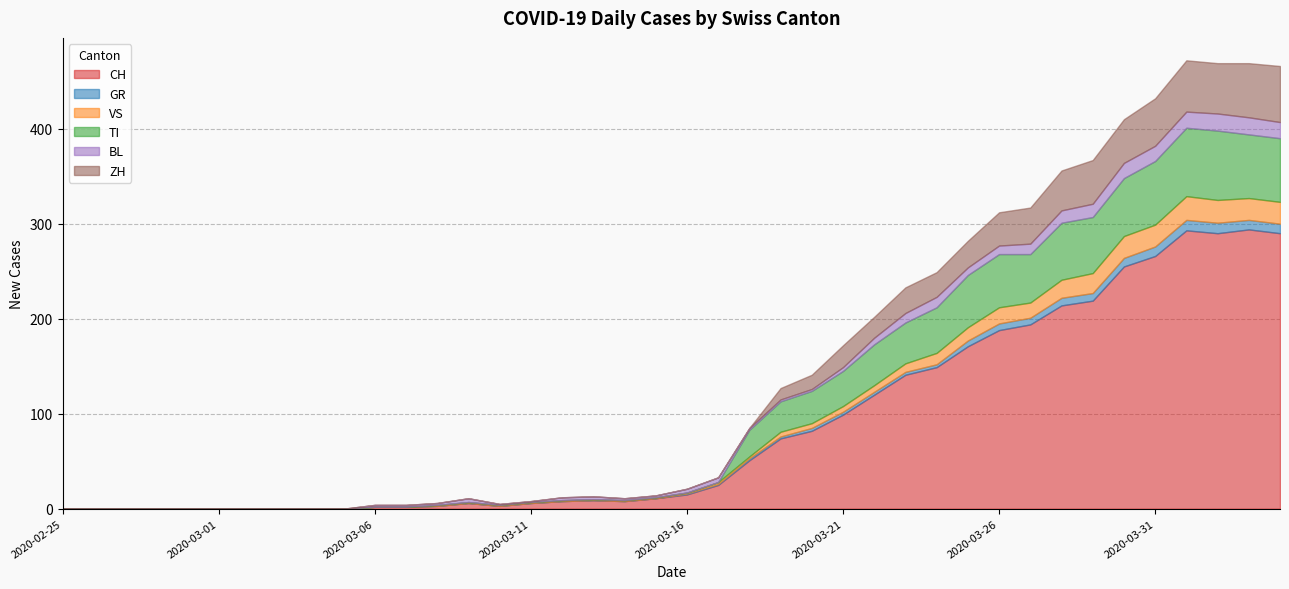

Between 2020-02-29 and 2020-03-17, which is larger?

2020-03-17